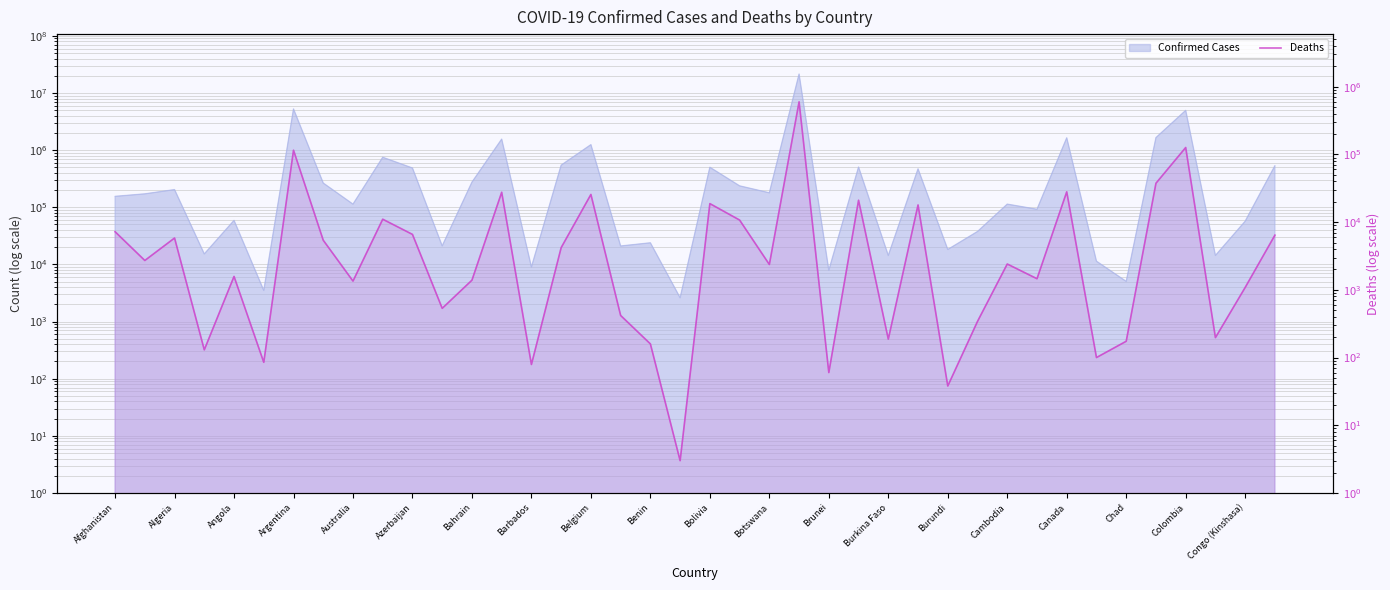

What is the minimum value shown in the chart?

3